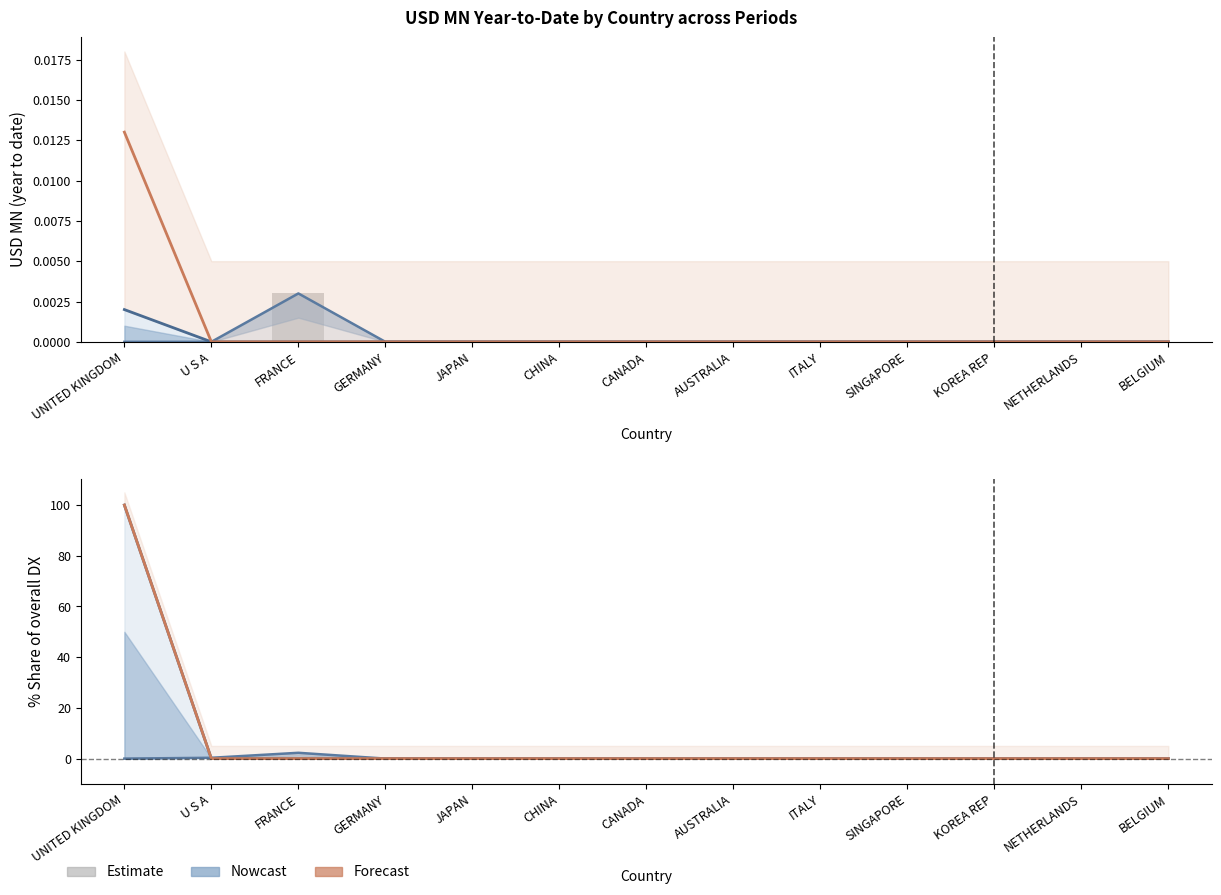

Where is 201812 % Share (Forecast) nearest to the value 50?

UNITED KINGDOM